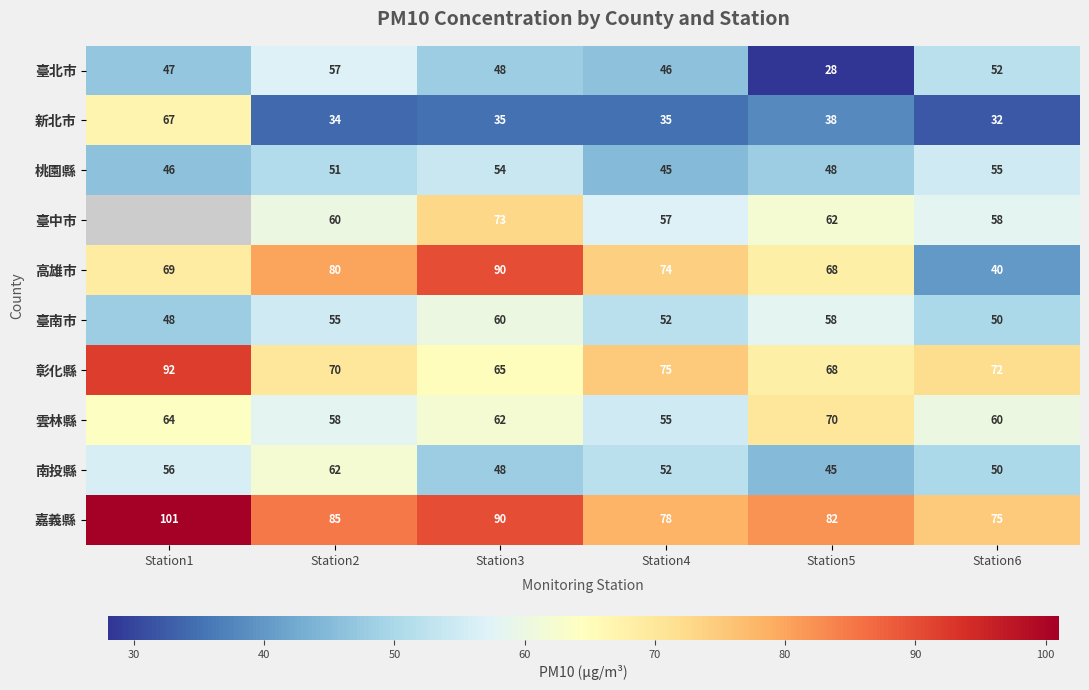

What is the total value across all series at Station5?

567